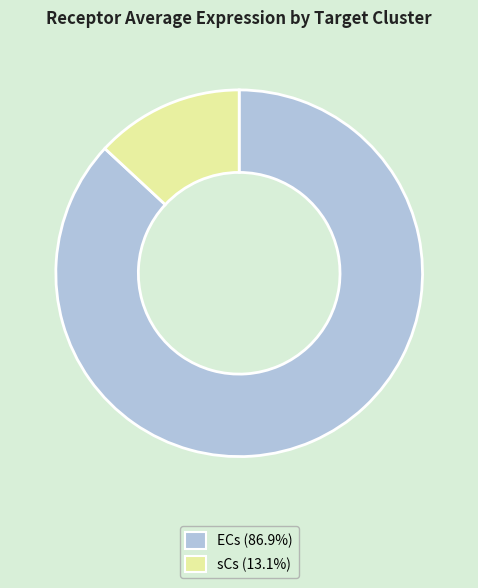

Which category has the biggest portion of the pie?

ECs